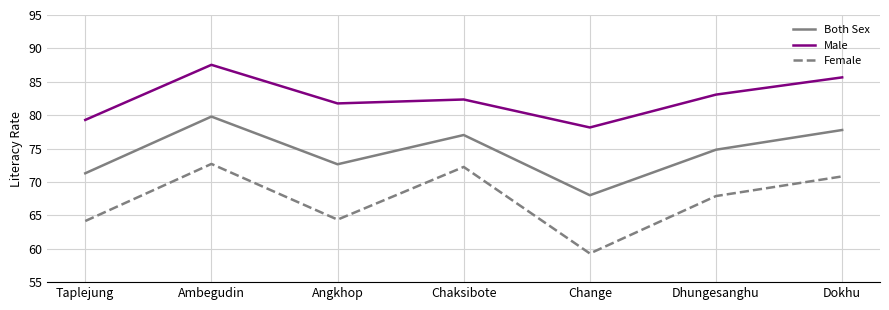

What is the difference between the maximum and minimum values in the Both Sex series?

11.8